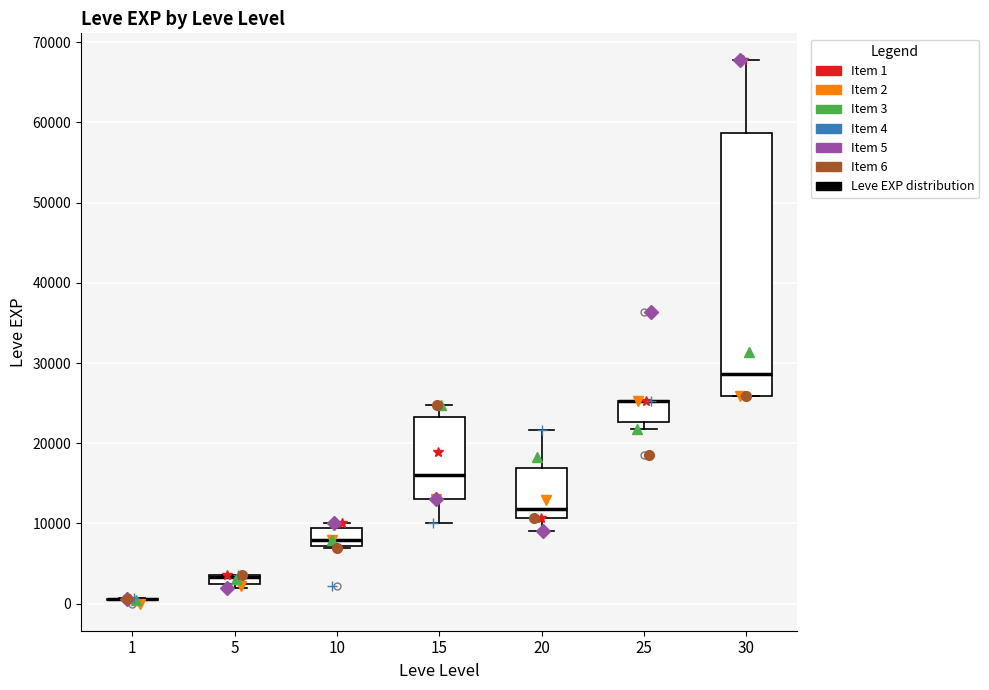

Where is the lower edge of the box at x = 25 on the y-axis? The values are not printed on the chart, so give them approximately, as read against the axis.

23000